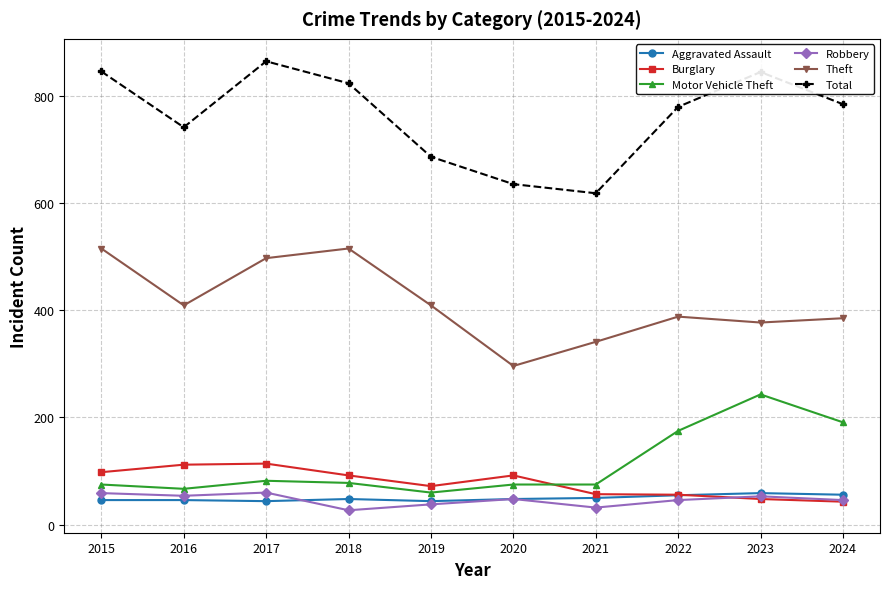

How many data points does each series have?

10